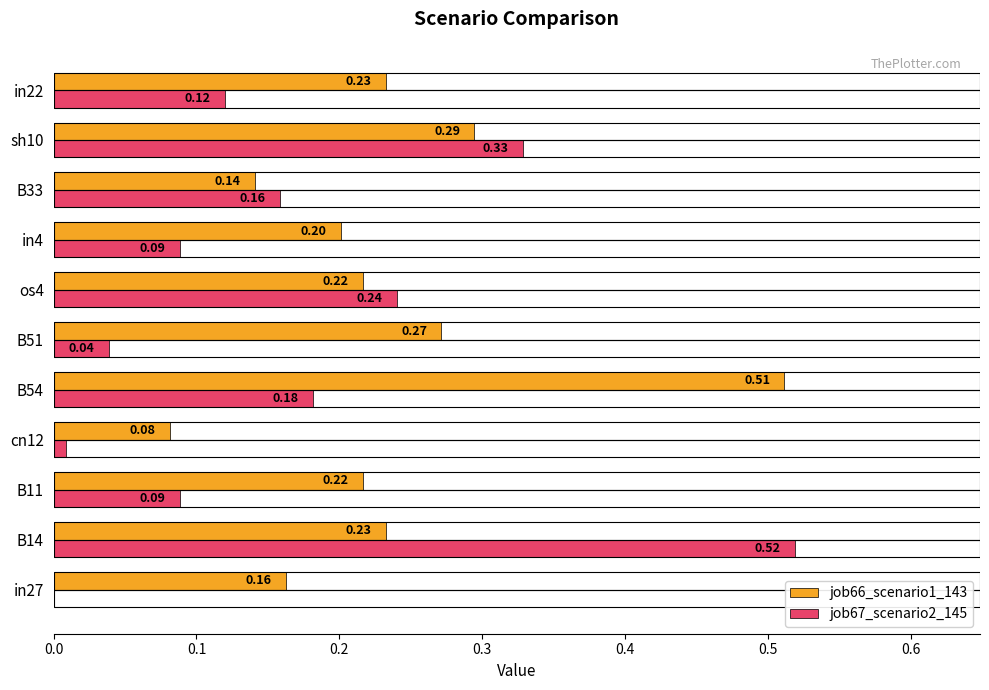

What is the sum of all job66_scenario1_143 values?

2.6